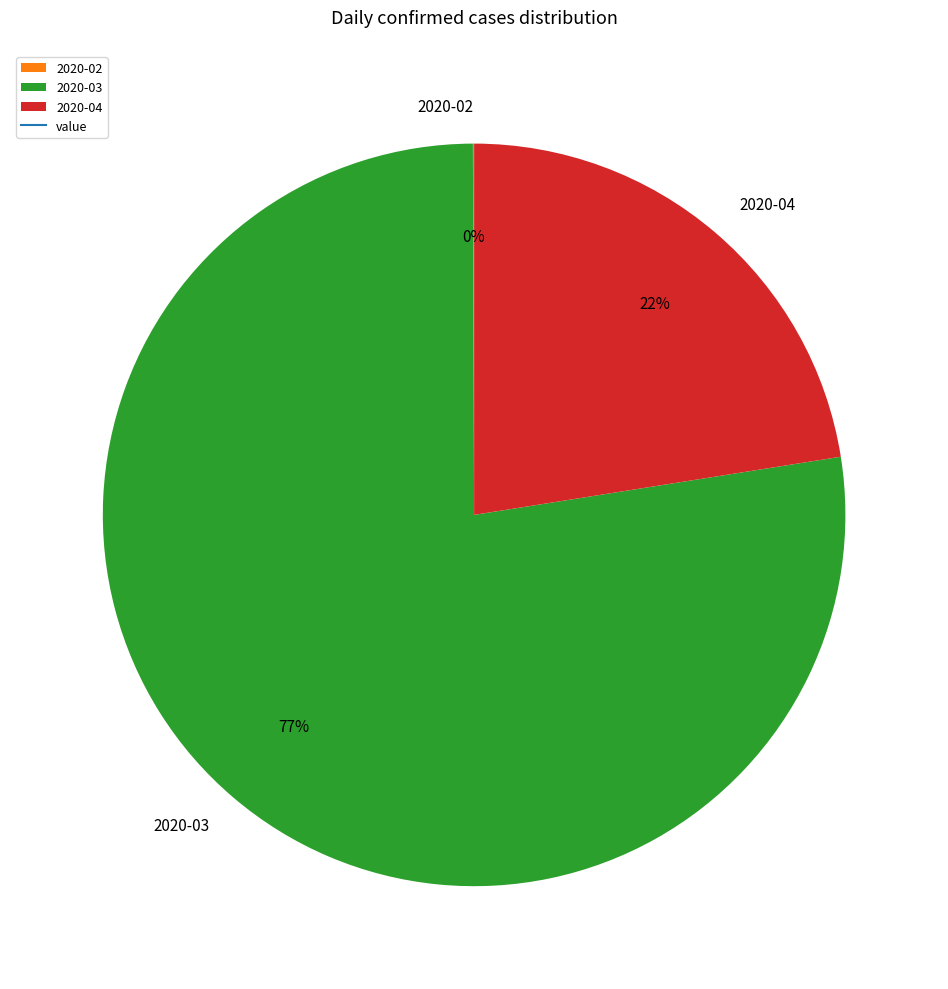

What percentage is the 2020-04 slice, to the nearest percent?

22%